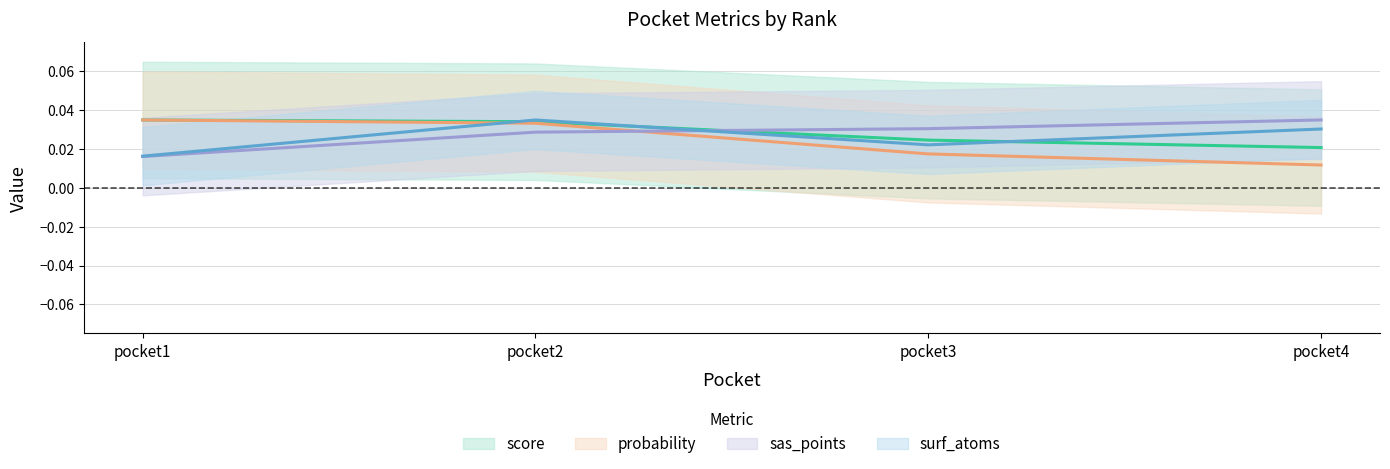

Which series changed the most between pocket1 and pocket4?

probability